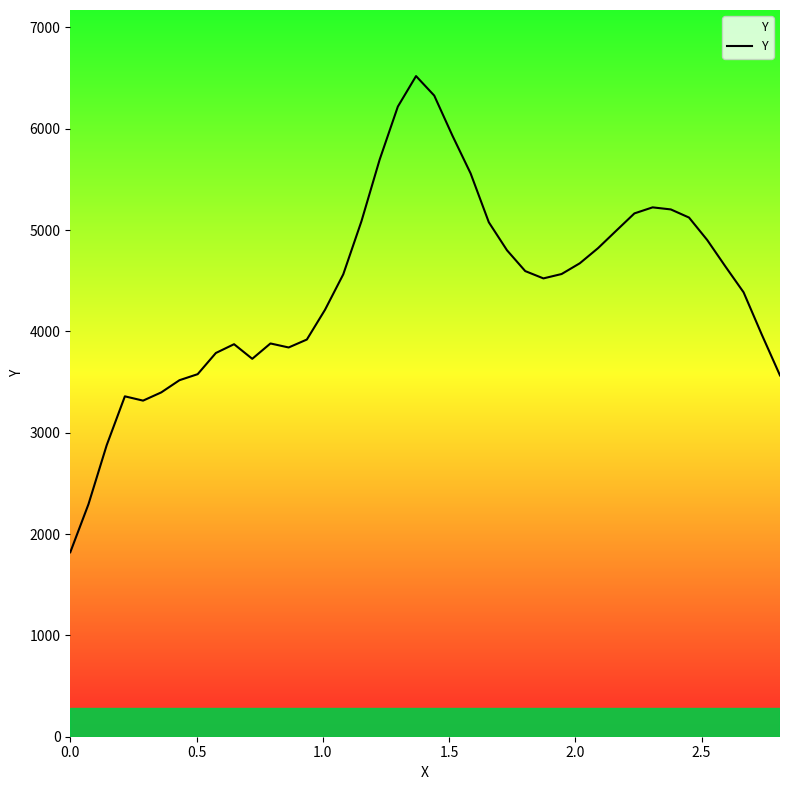

Count the number of values greater than 4565.

20